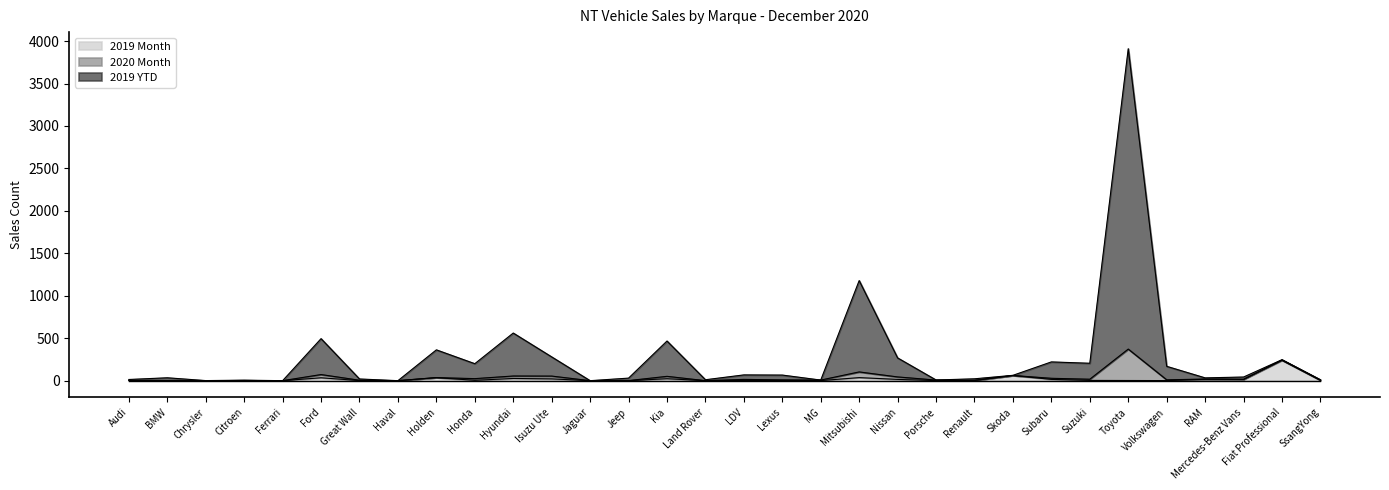

Where is the first local maximum for 2020 Month?

BMW